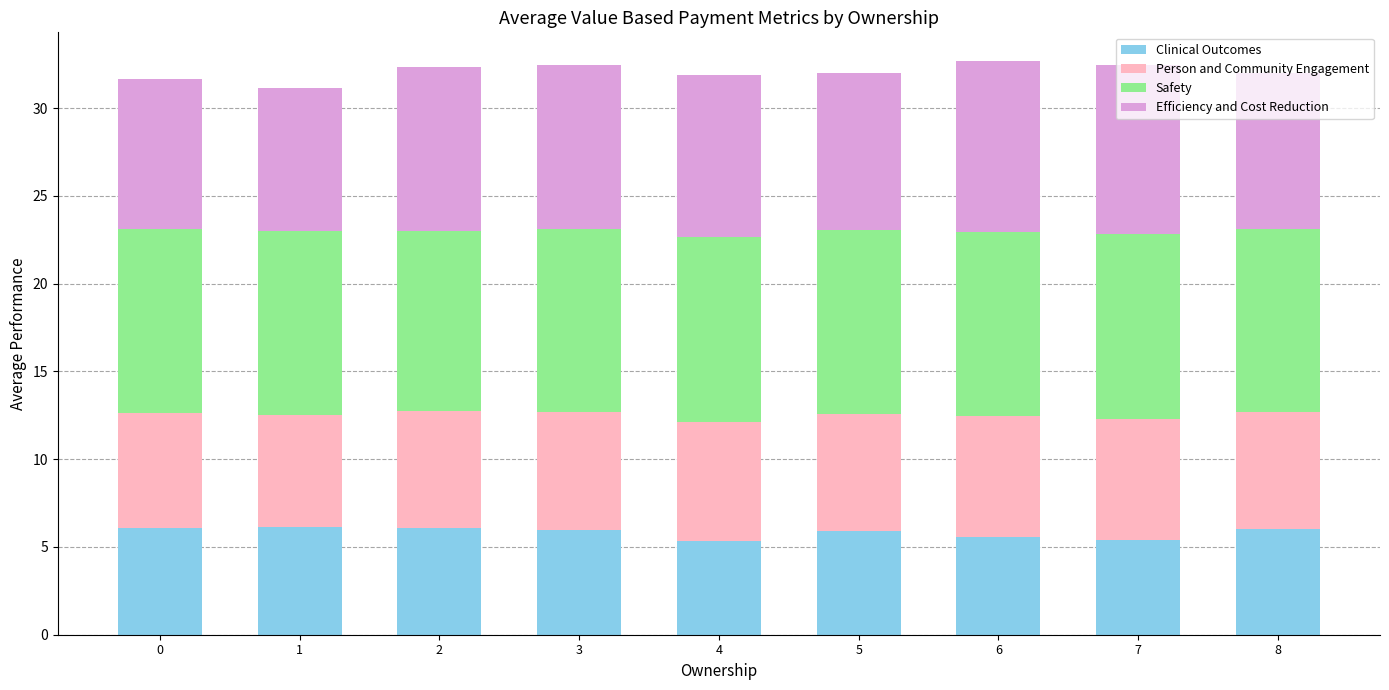

What is the minimum value for Clinical Outcomes?

5.3